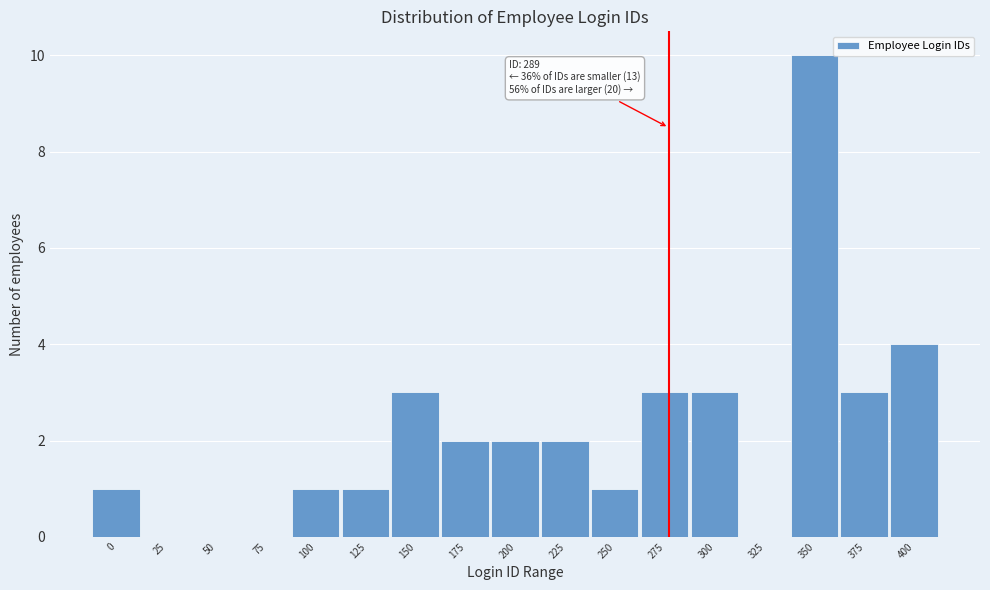

Reading left to right, transcribe all the data shown in this chart.

0=1	25=0	50=0	75=0	100=1	125=1	150=3	175=2	200=2	225=2	250=1	275=3	300=3	325=0	350=10	375=3	400=4